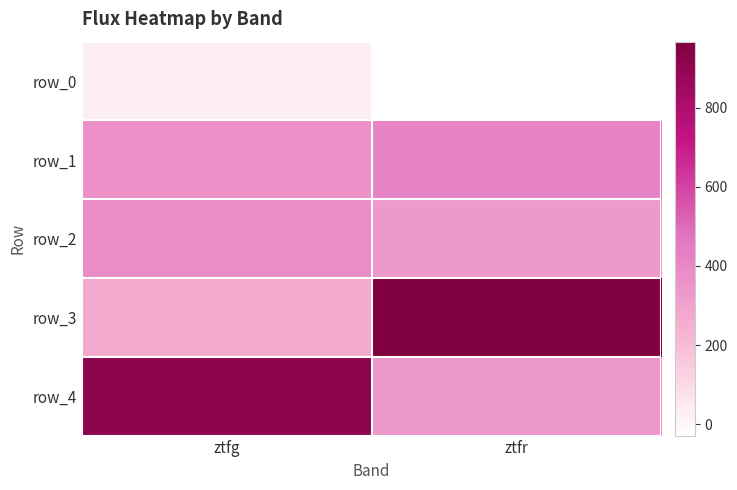

Reading left to right, extract all data points from this chart.

row_0: 33.5	-28.7
row_1: 364.5	416.7
row_2: 382.0	335.9
row_3: 263.1	966.9
row_4: 909.6	340.4